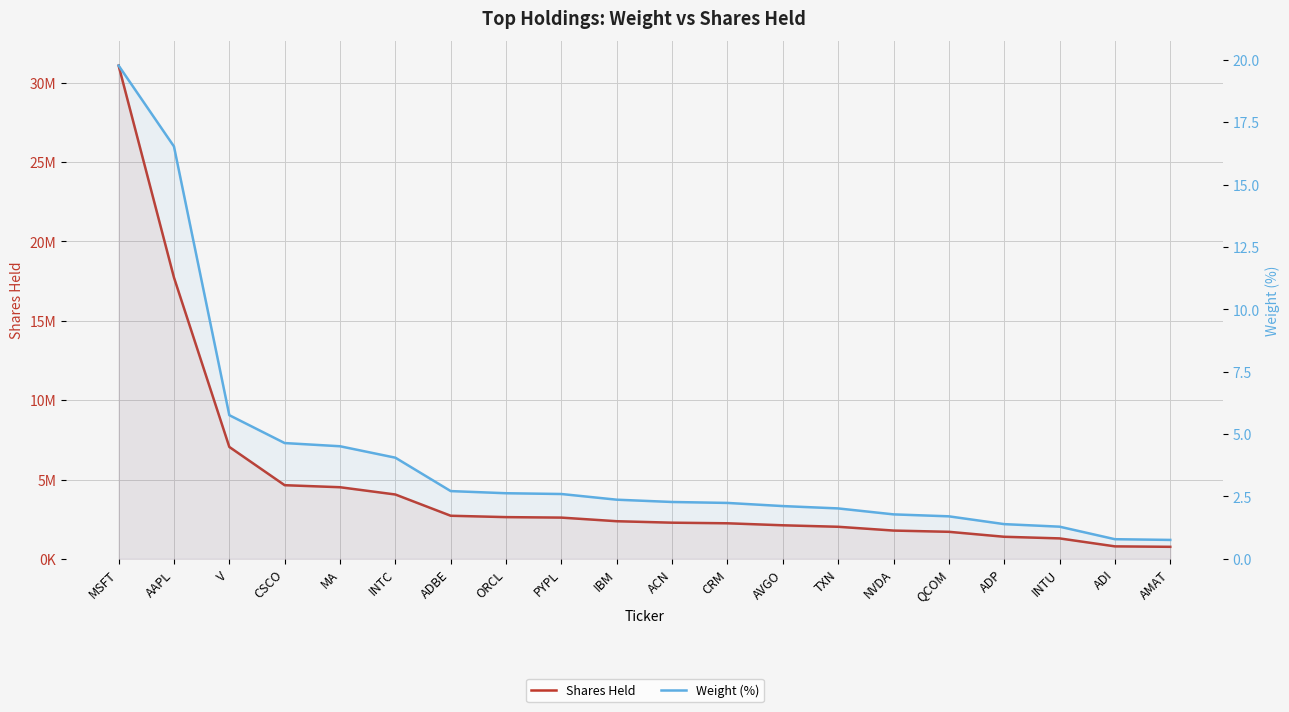

True or false: Weight (%) has a value of 4.3 at PYPL.

False